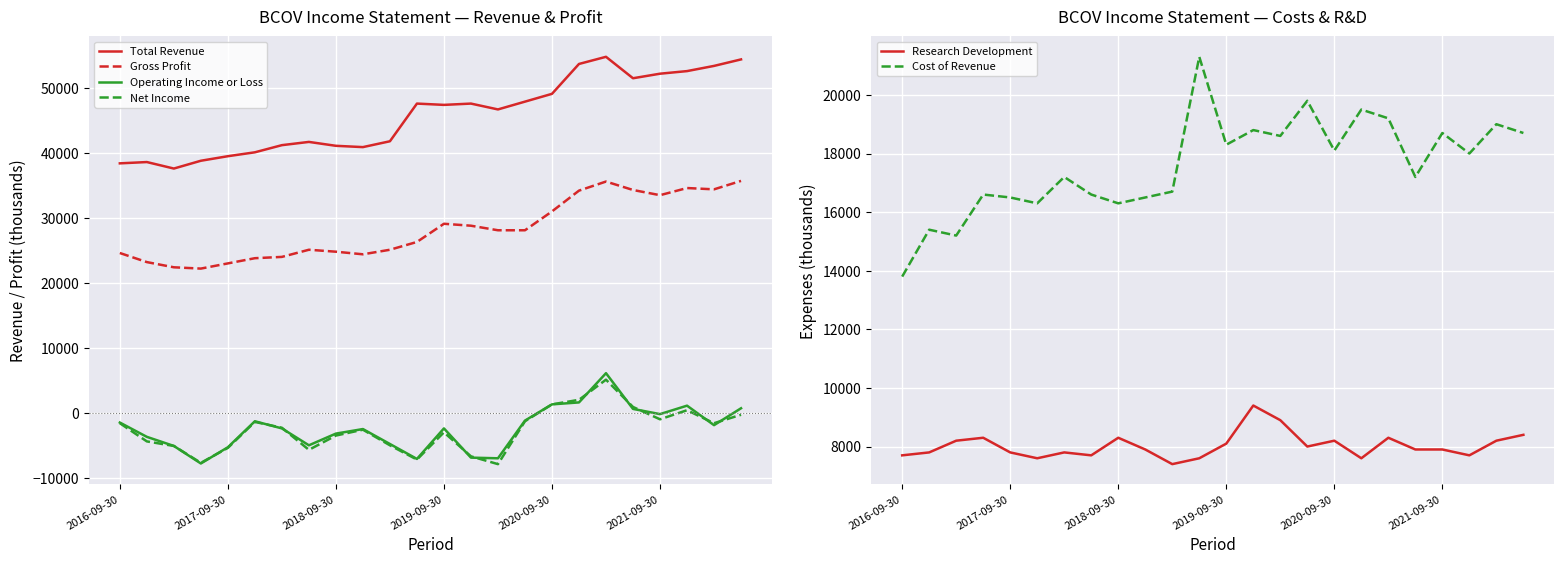

How many interior local valleys does the Net Income series have?

6